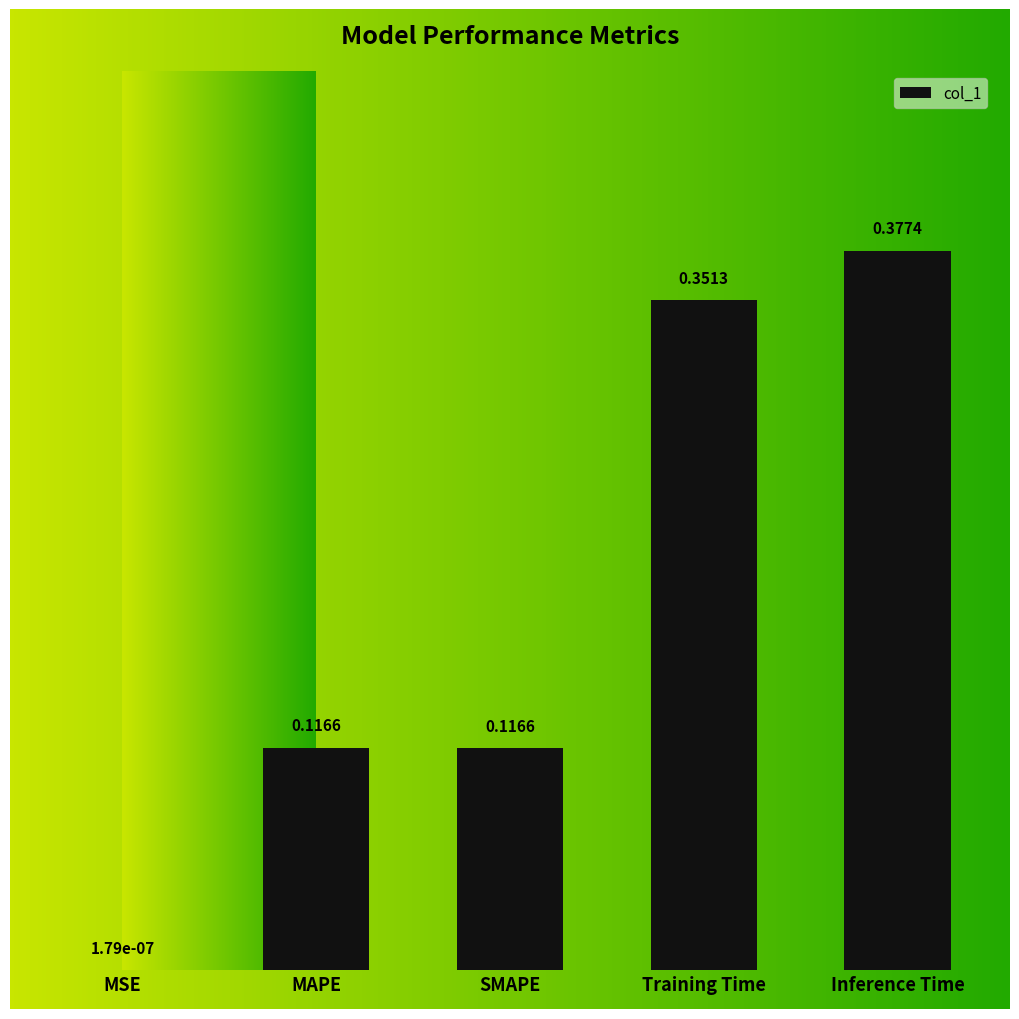

What is the greatest value displayed?

0.4